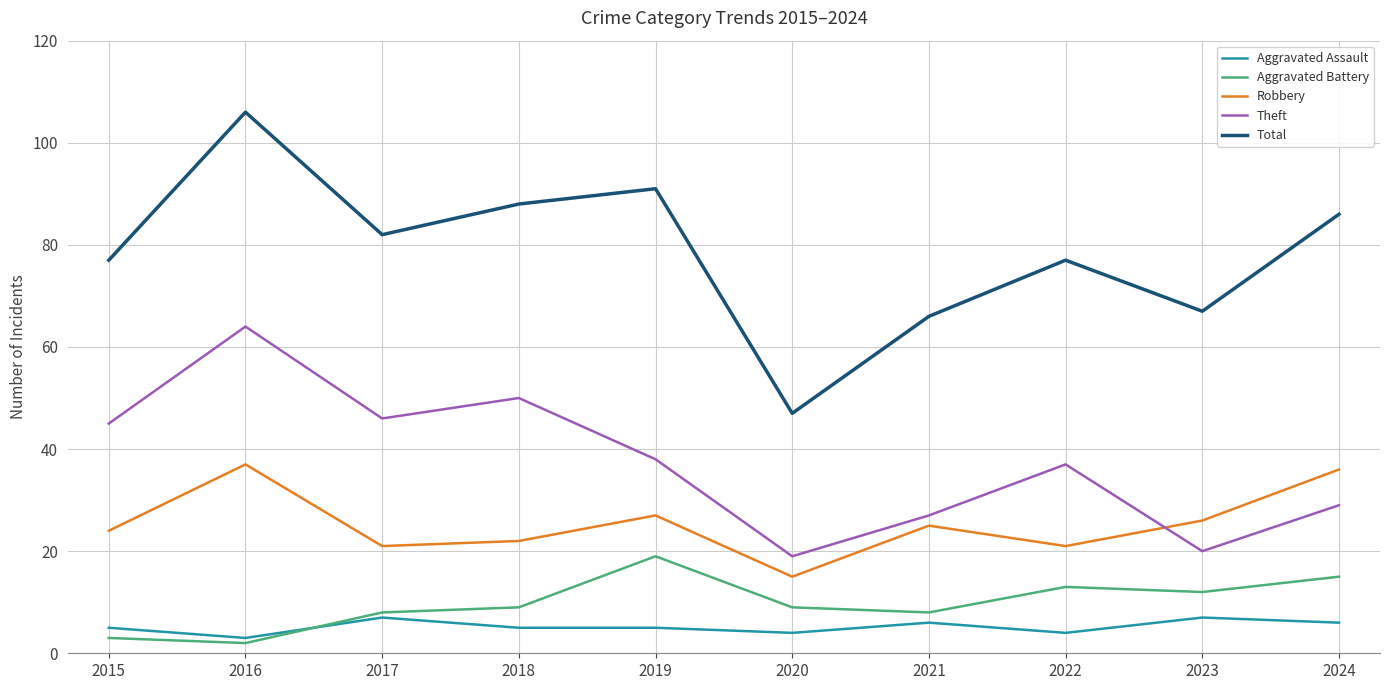

Is it true that Total equals 77 at 2022?

True